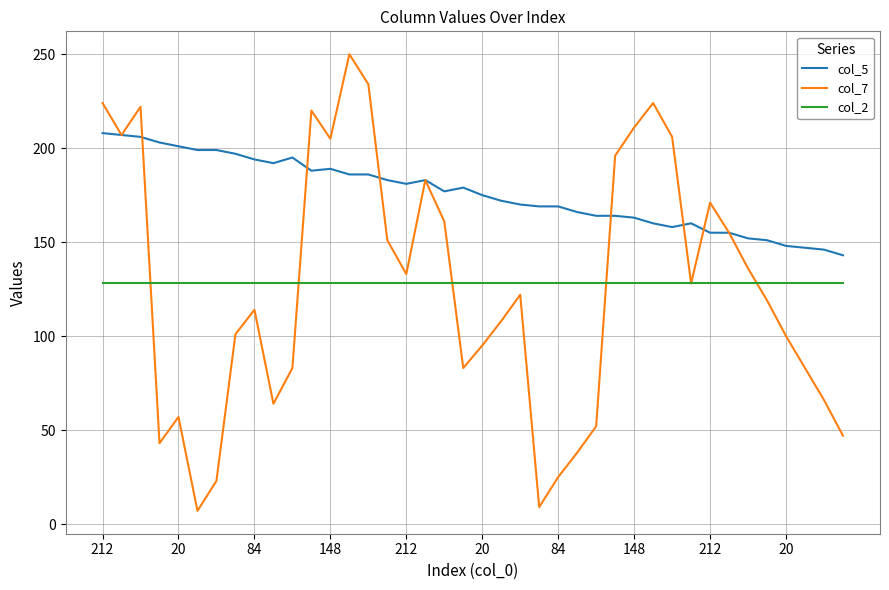

List the series in order of their peak value, highest first.

col_7, col_5, col_2